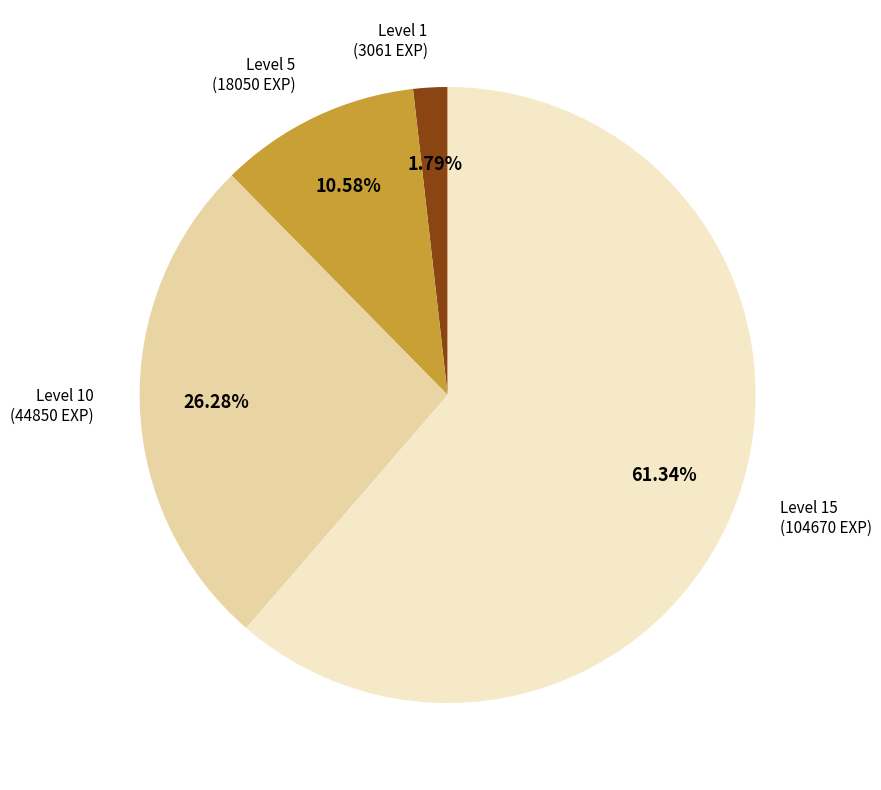

Does any single category account for the majority?

Yes